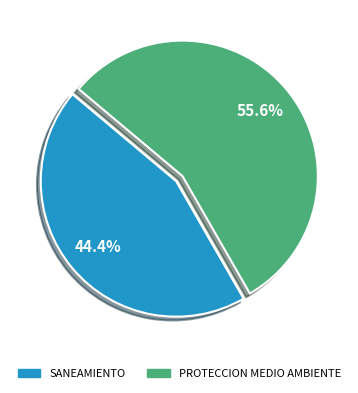

Is there any slice that represents more than half of the pie?

Yes